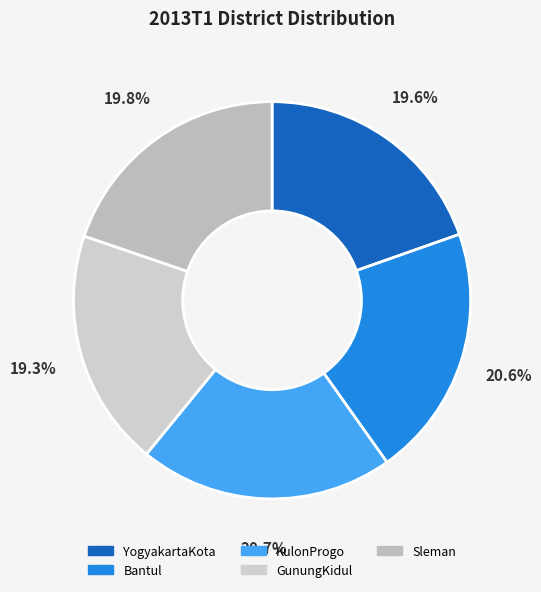

Rank the categories by value from highest to lowest.

KulonProgo, Bantul, Sleman, YogyakartaKota, GunungKidul